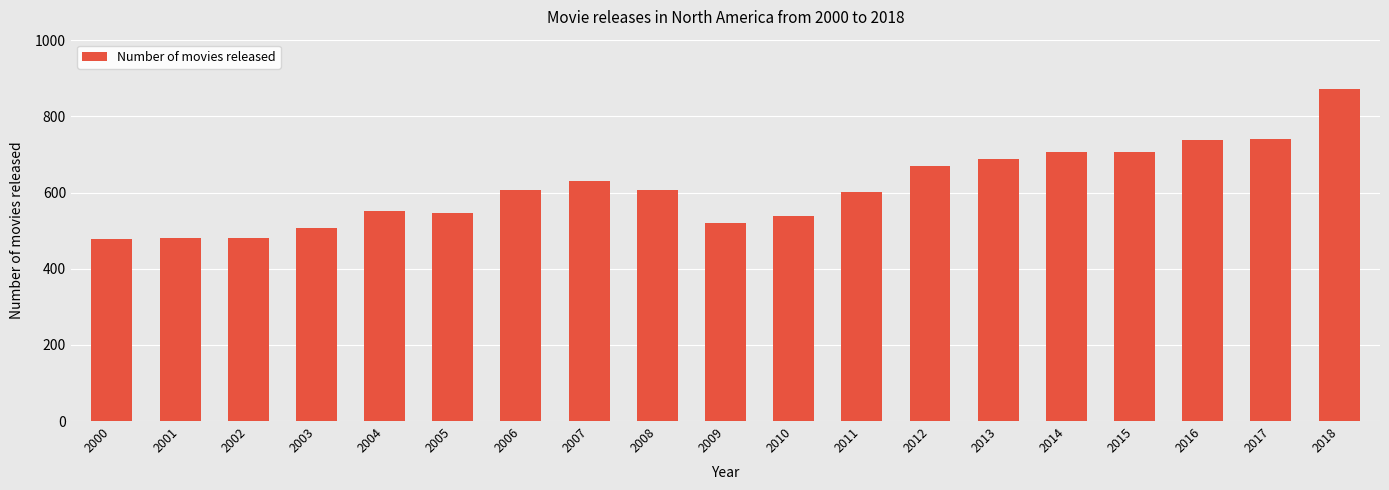

The chart shows a value of 607 at 2008. True or false?

True